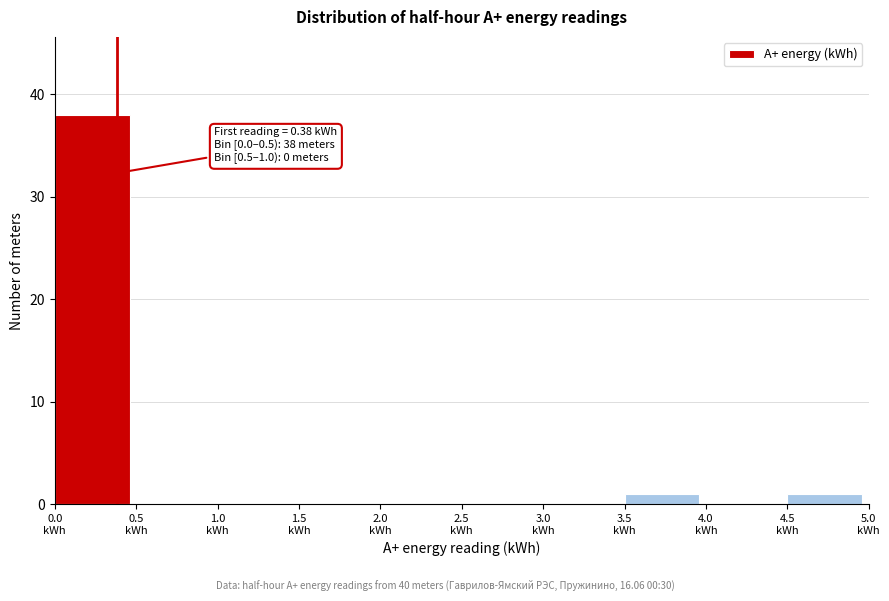

Over which range of the x-axis is the bar tallest?

0.0 to 0.5